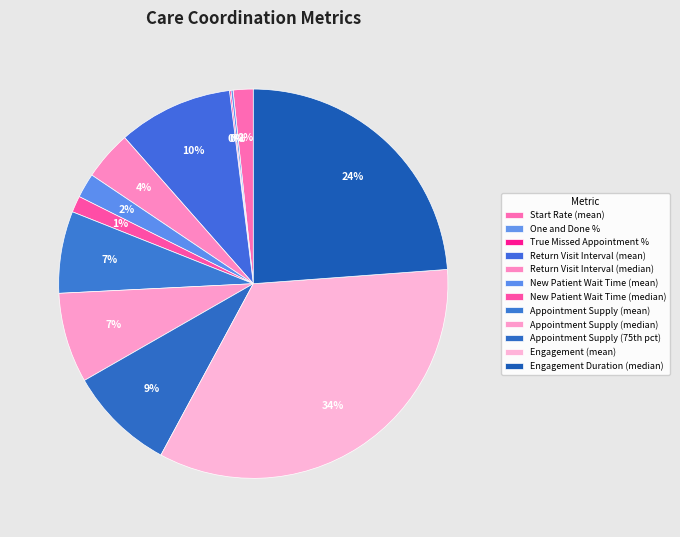

What percentage is the Return Visit Interval (mean) slice, to the nearest percent?

10%